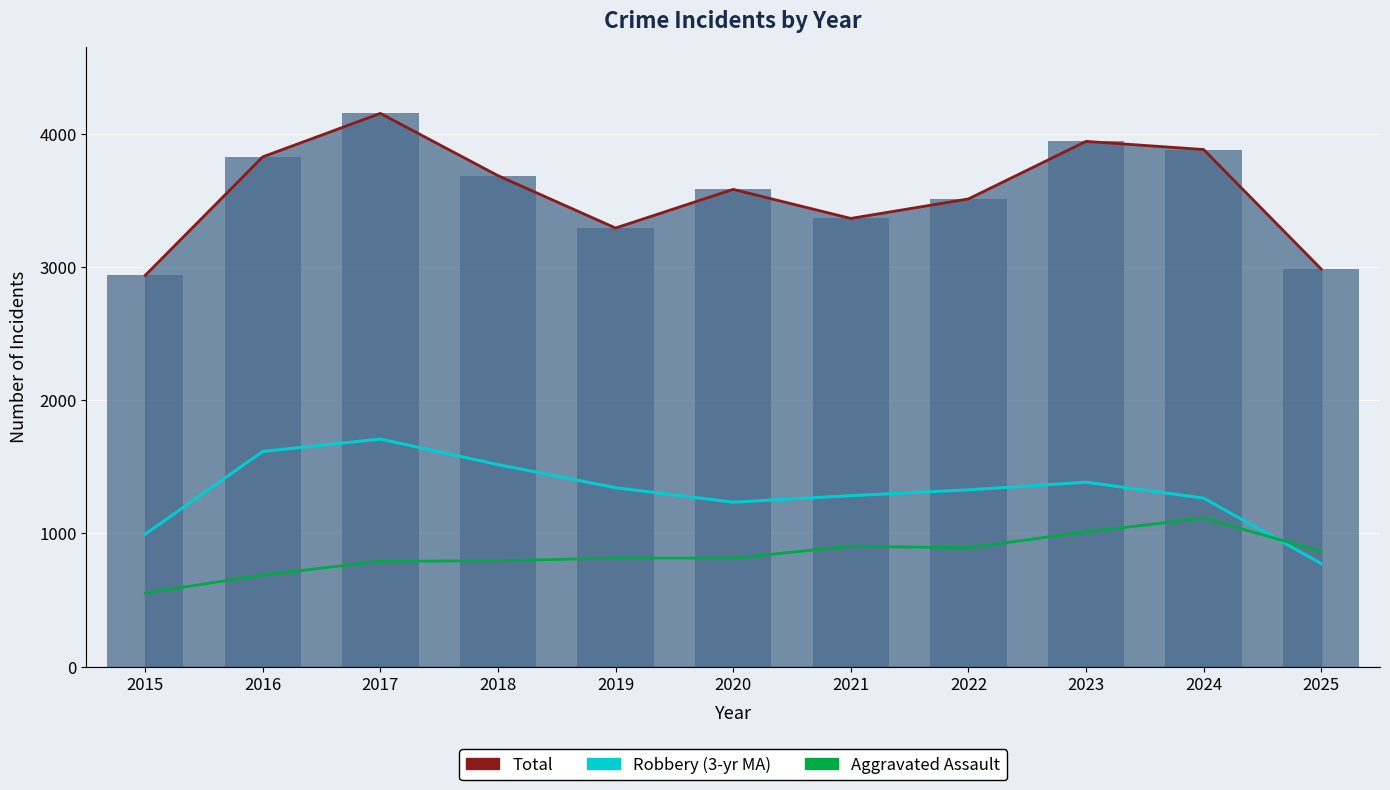

The Aggravated Assault series shows 1342.7 at 2019. True or false?

False